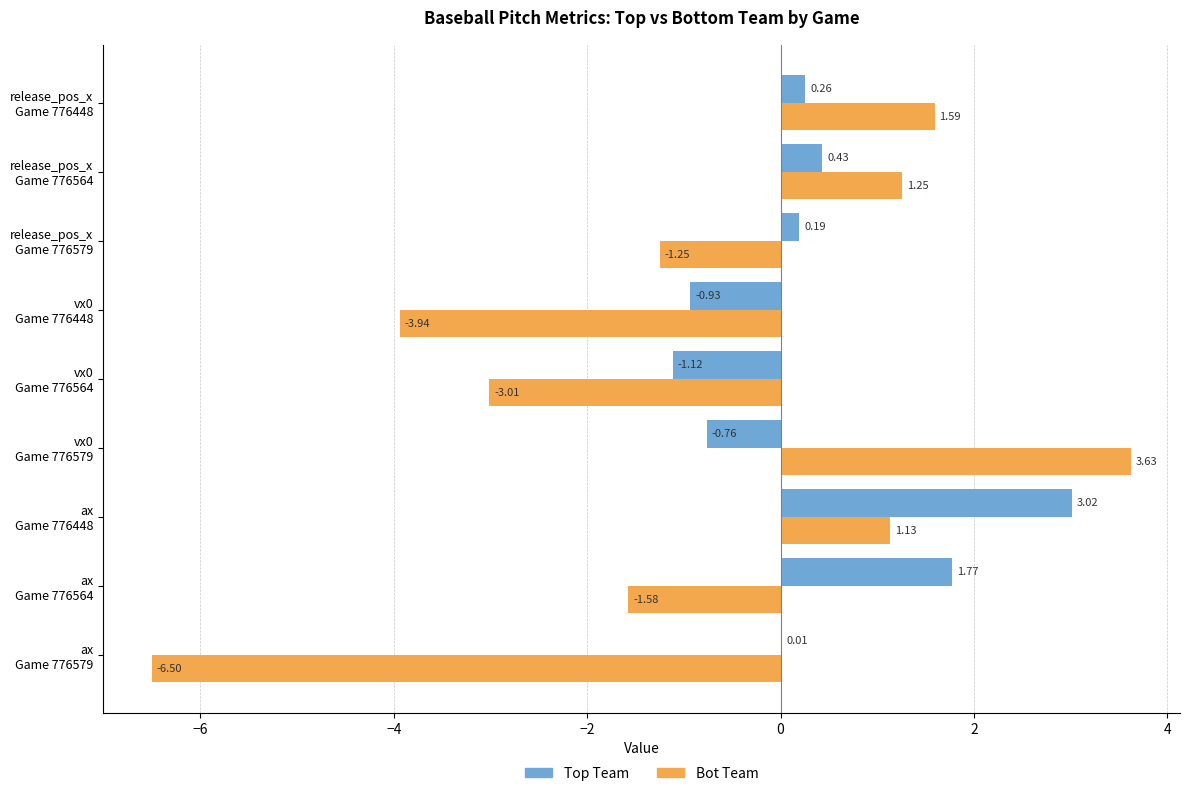

How many data points does each series have?

9